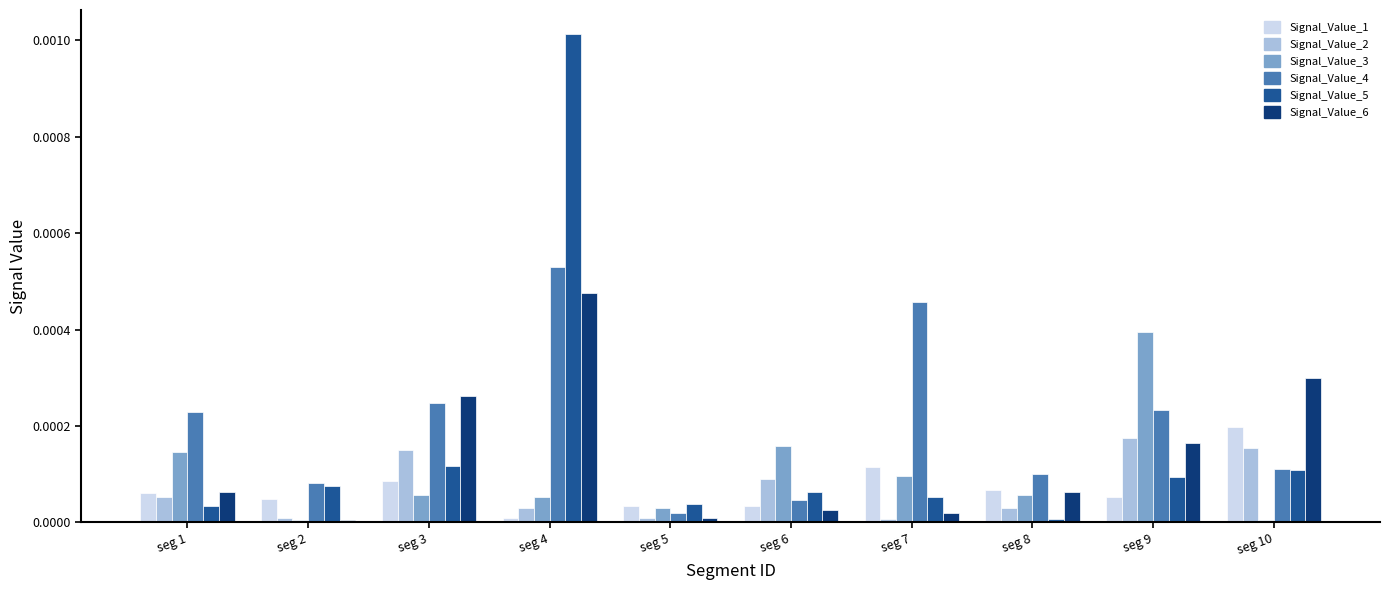

How many bars are there in total?

60